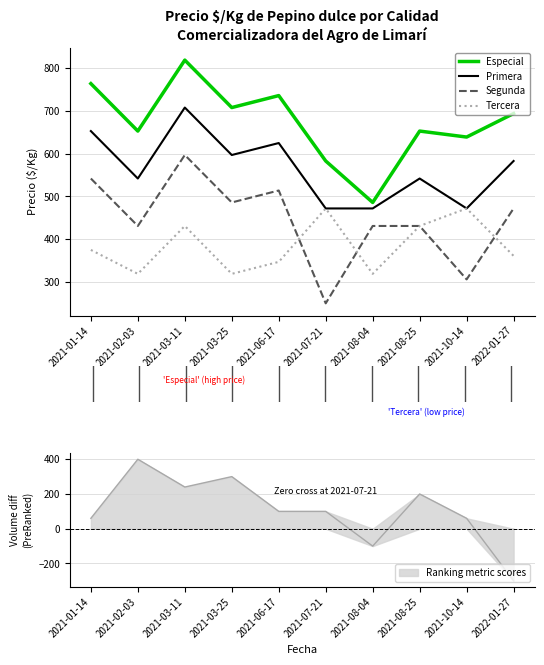

In Primera, how many points are higher than both neighbors (excluding endpoints)?

3